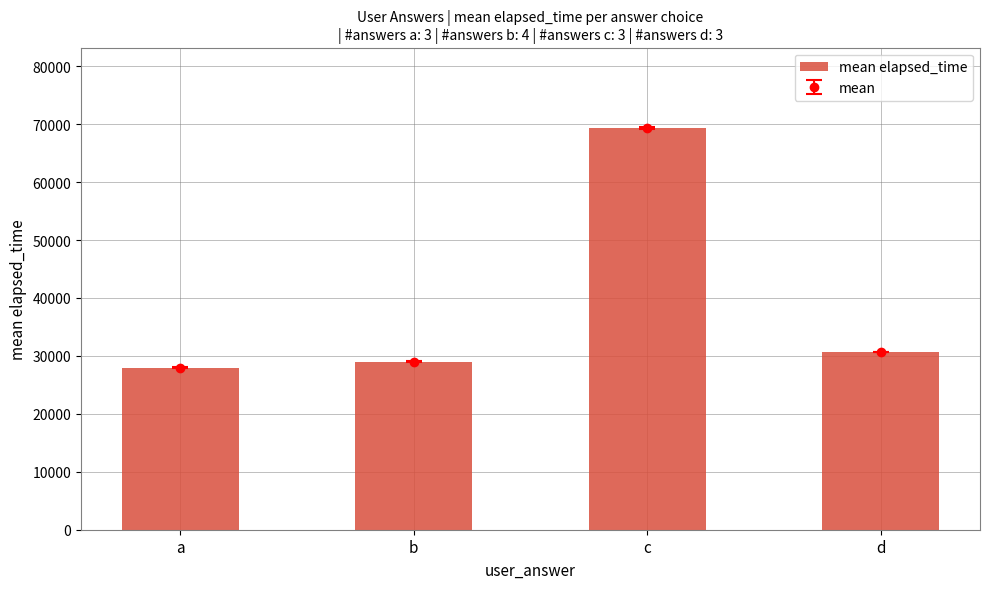

Rank the categories by value from highest to lowest.

c, d, b, a